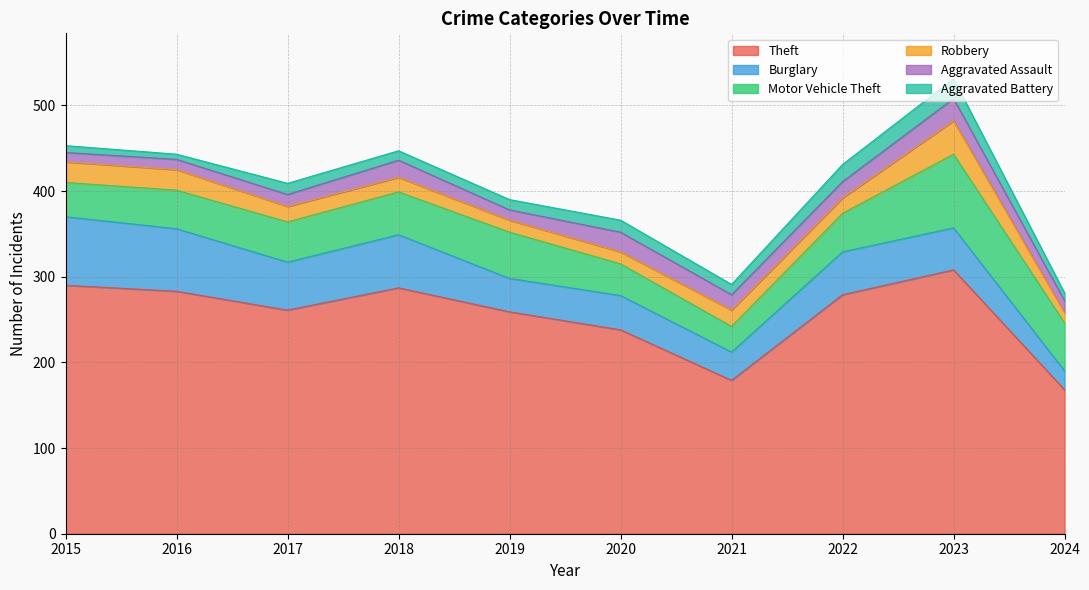

What is the spread (max minus min) of values at 2020?

224